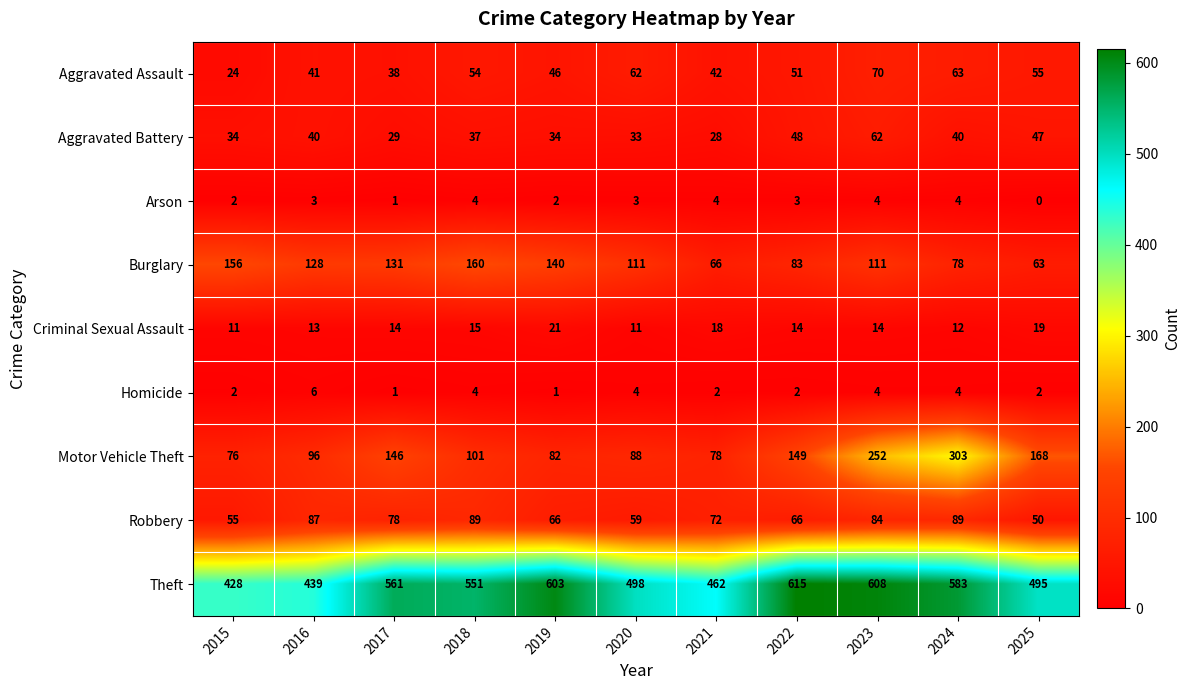

What is the sum of all Burglary values?

1227